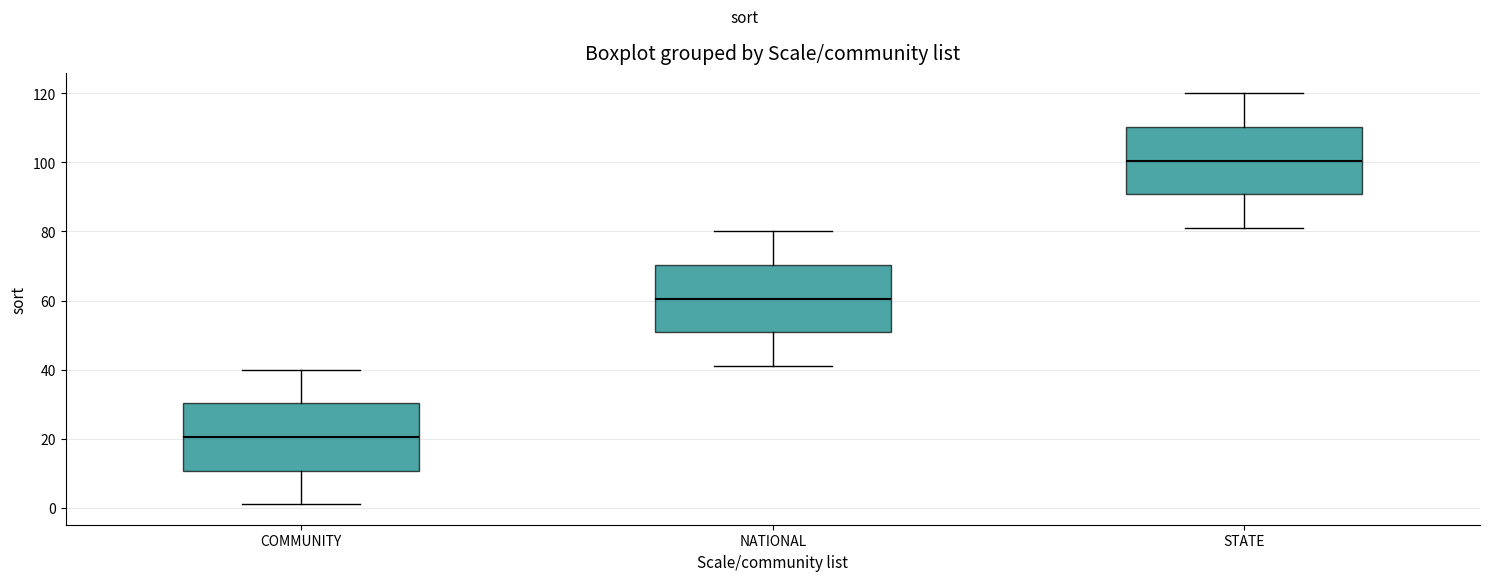

Which box has the highest median line?

STATE